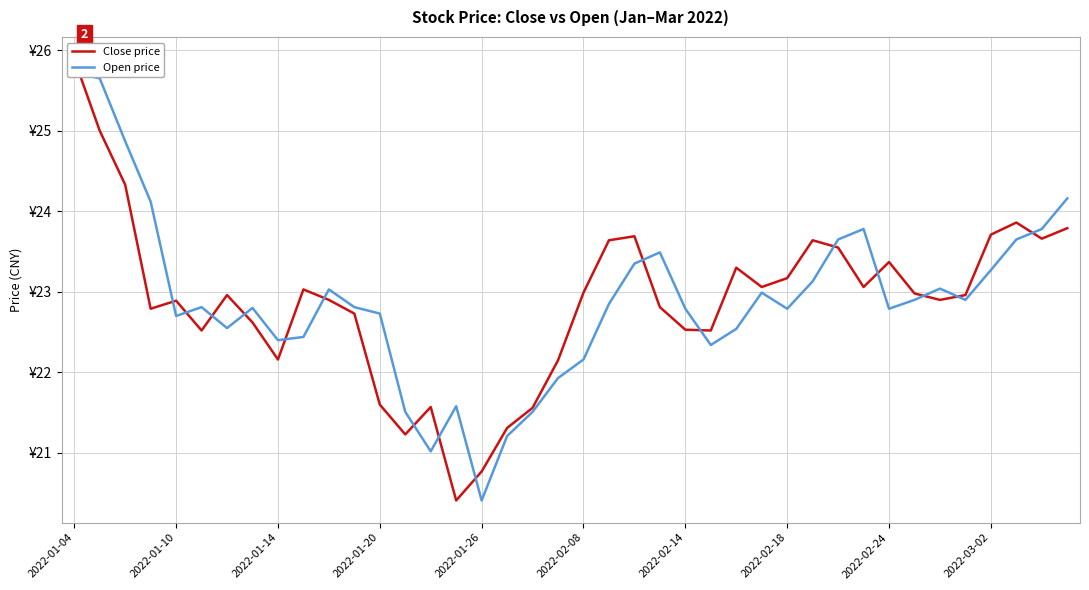

What is the lowest value of the Open price series?

20.4